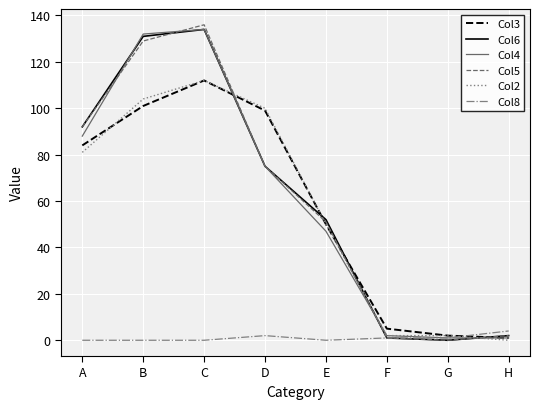

The Col8 series shows 0 at A. True or false?

True